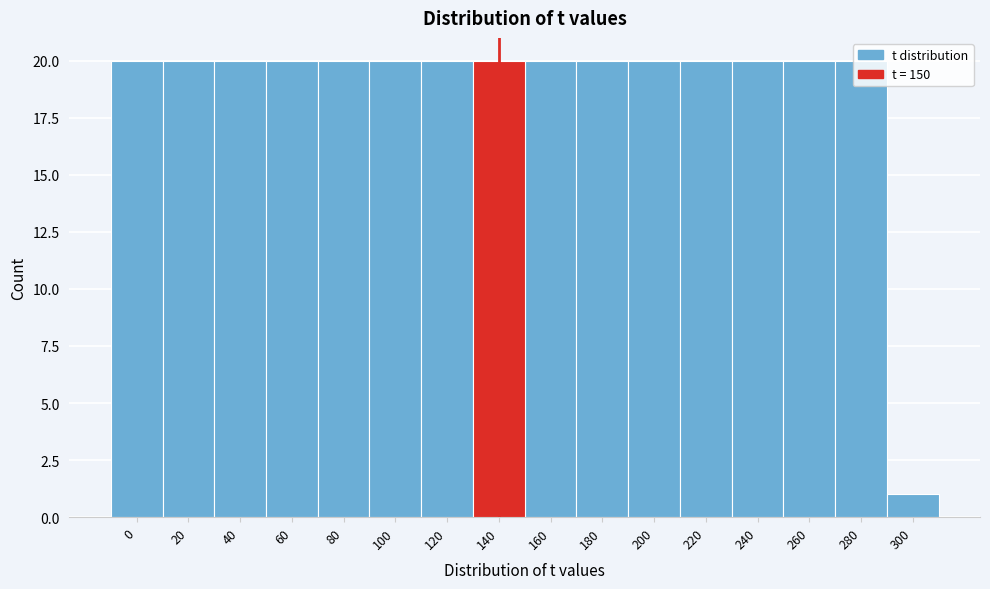

What is the sum of all values?

301